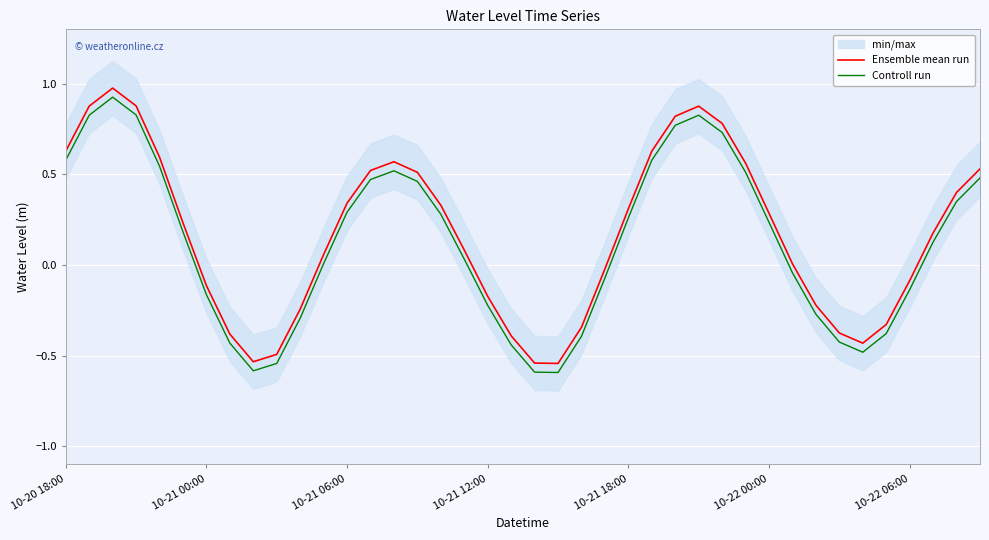

True or false: Controll run has a value of -0.0 at 10-21 12:00.

False